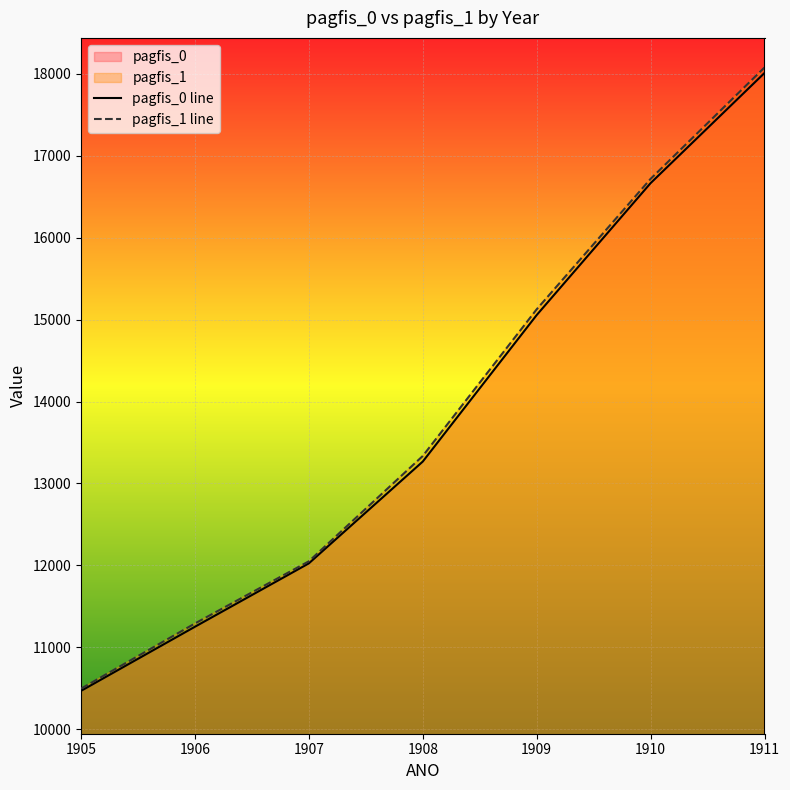

True or false: pagfis_0 line and pagfis_1 line cross at least once.

False